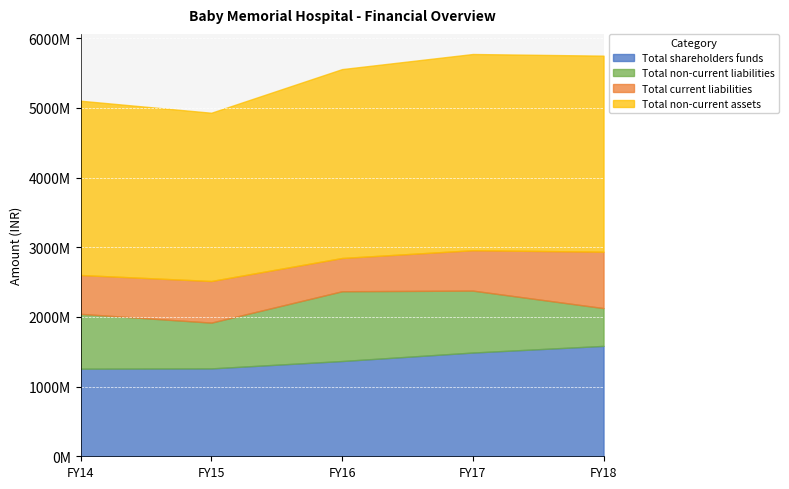

True or false: Total current liabilities and Total non-current assets intersect in this chart.

False